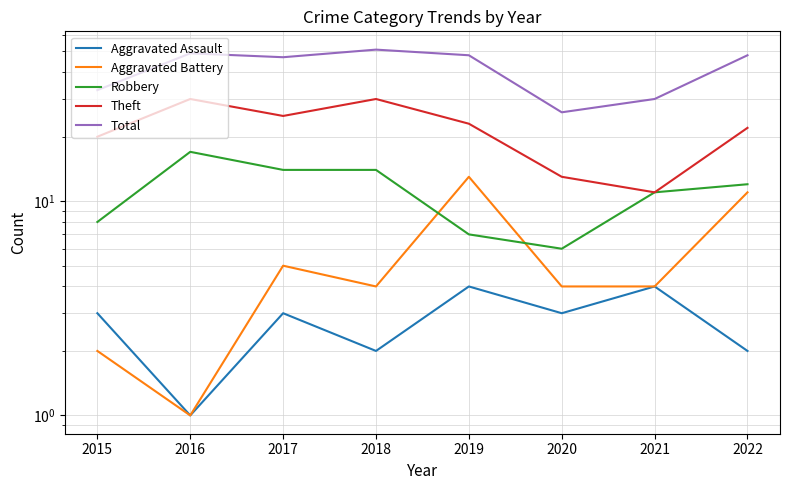

What is the difference between the highest and lowest values at 2016?

48